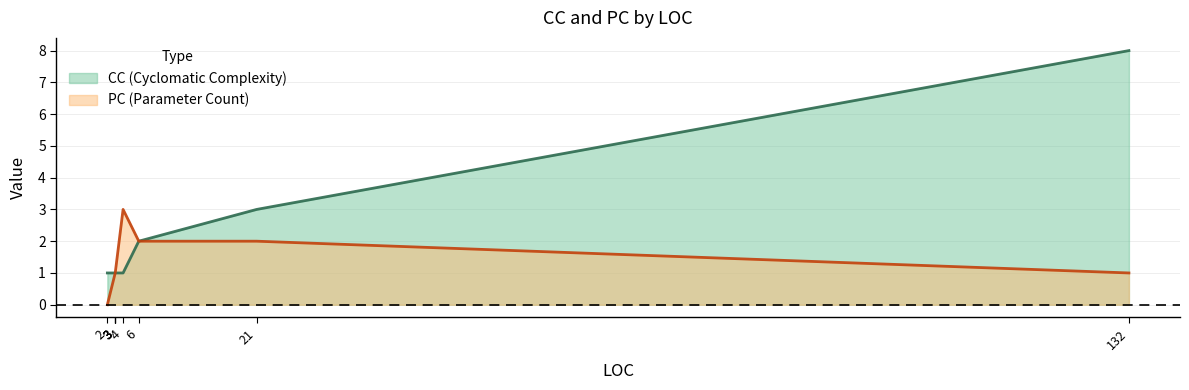

Does the chart display data point markers on the line(s)?

No